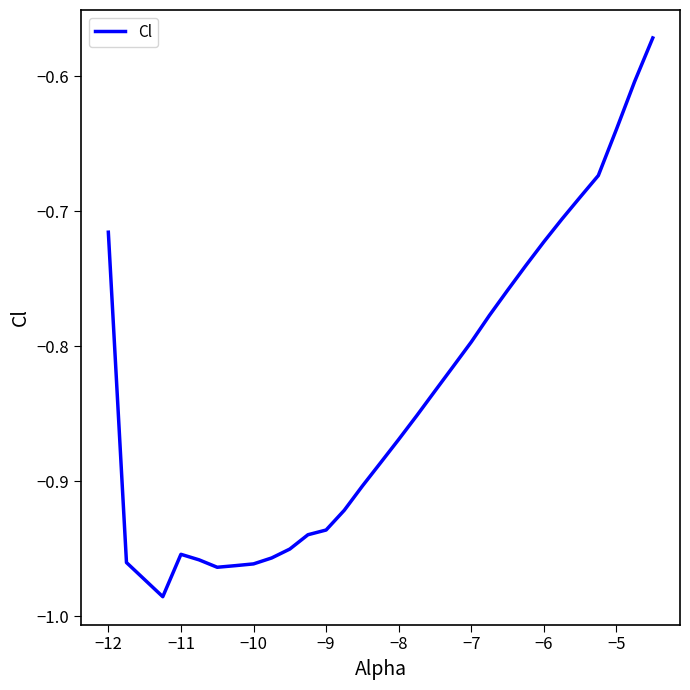

What is the difference between the maximum and minimum values?

0.4